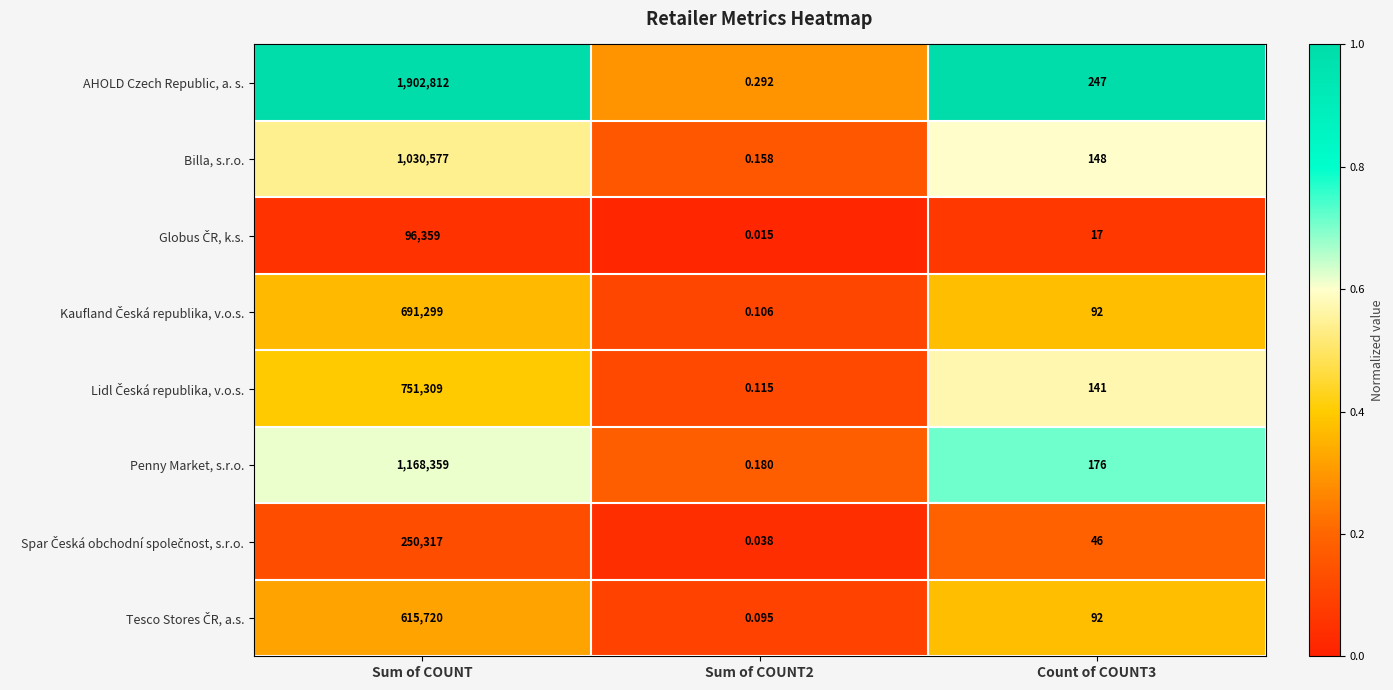

Which category has the lowest value across all series?

Sum of COUNT2